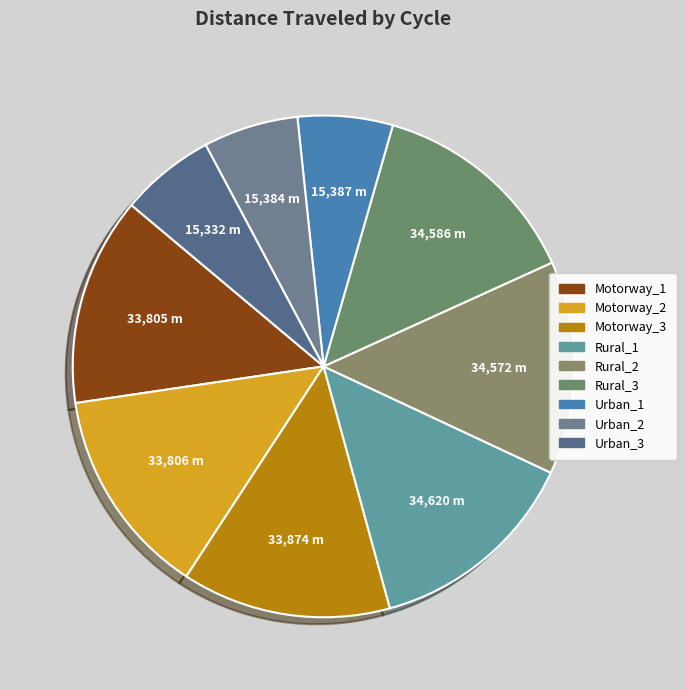

The Motorway_1 slice represents 13% of the pie. True or false?

True